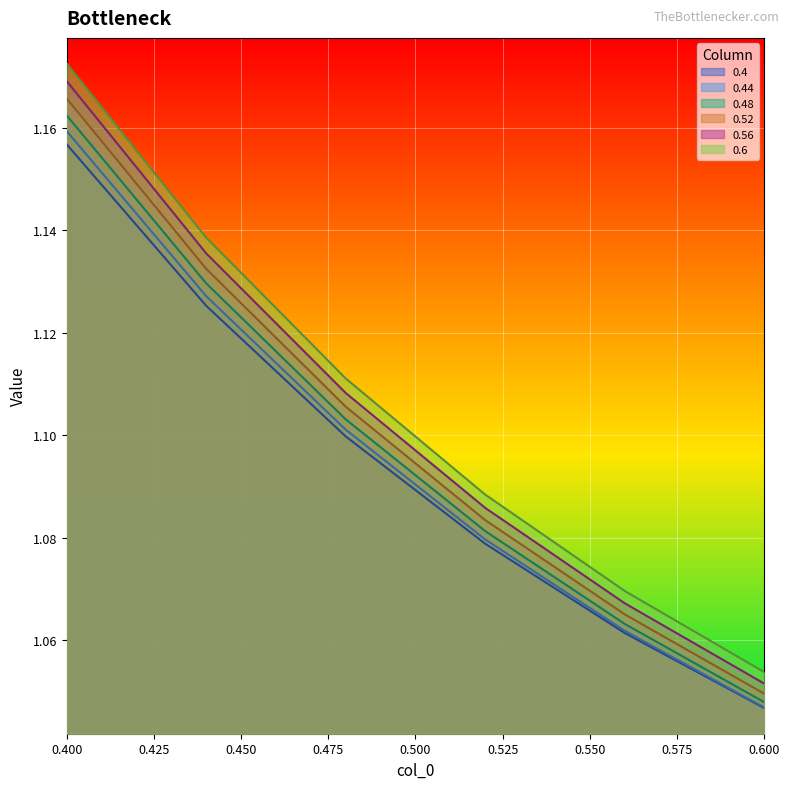

List the labels in order of 0.4 value, largest first.

0.4, 0.44, 0.48, 0.52, 0.56, 0.6